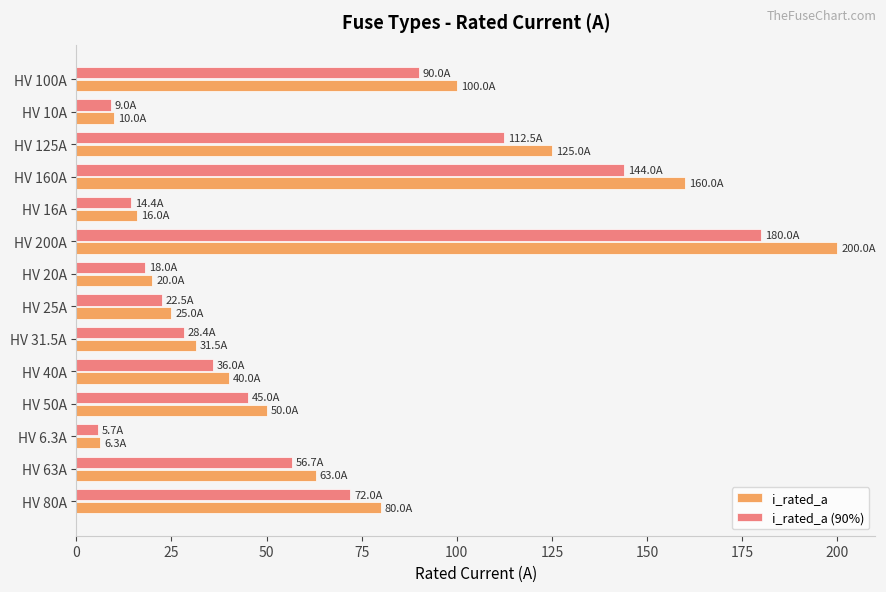

What is the sum of all i_rated_a values?

926.8